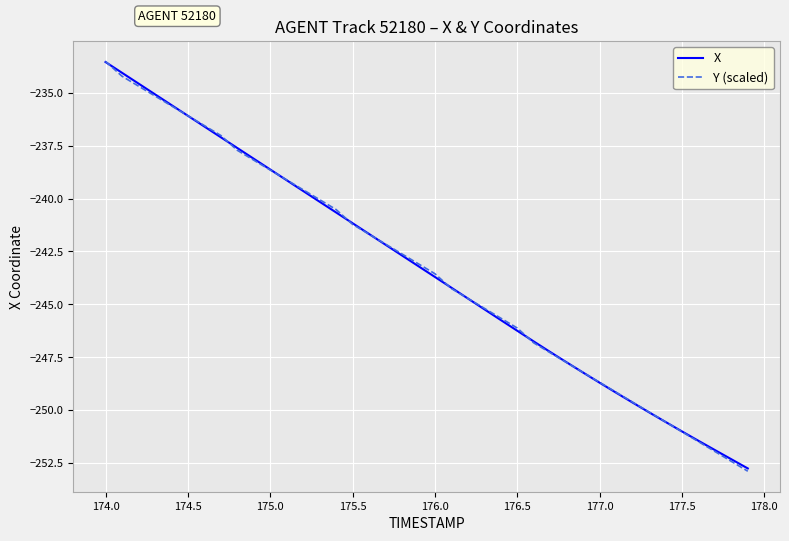

Count the number of data series in this chart.

2